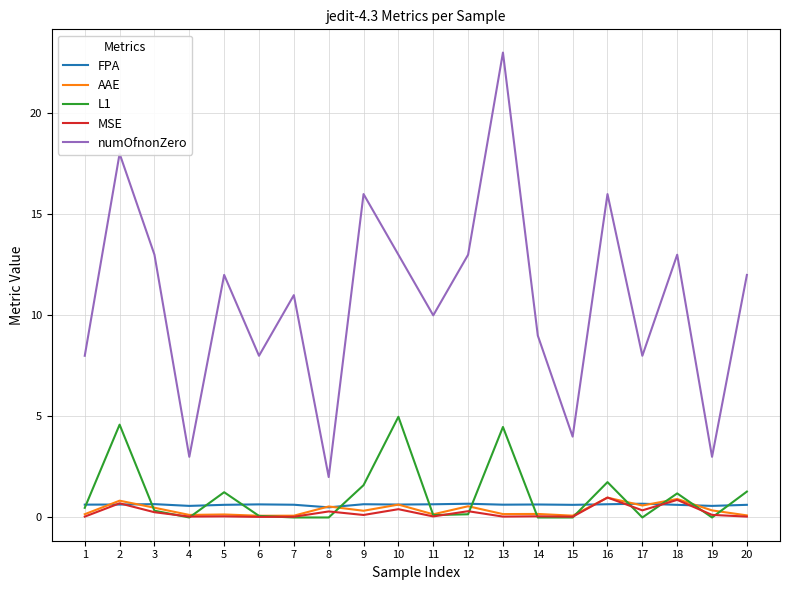

At which category does numOfnonZero reach its first local peak?

2